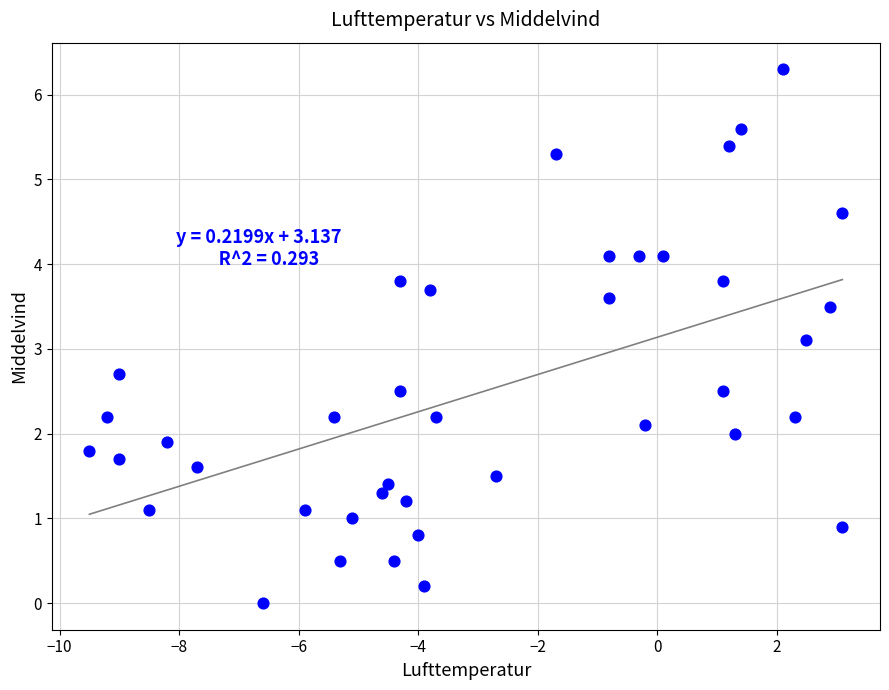

What is the range of Y values (max minus min)?

6.3